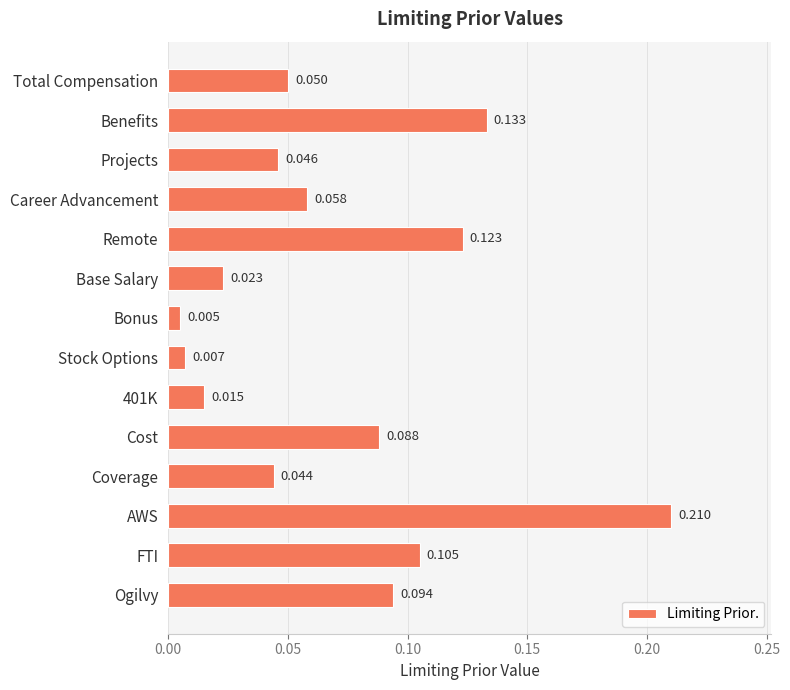

Does the chart contain stacked bars?

No